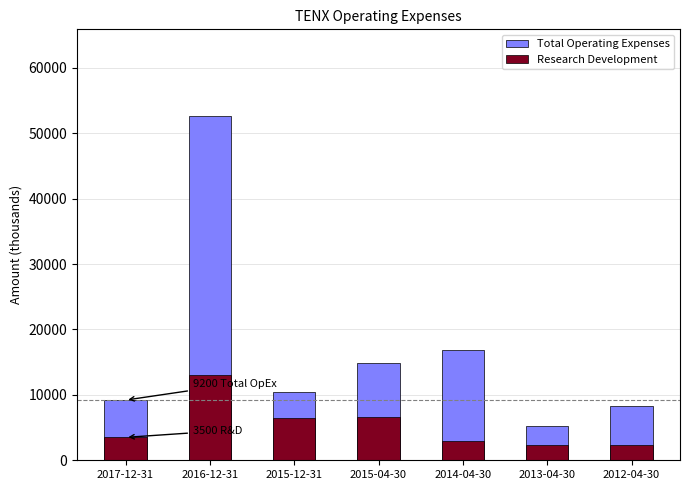

Reading left to right, transcribe all the data shown in this chart.

Total Operating Expenses: 2017-12-31=9200	2016-12-31=52700	2015-12-31=10400	2015-04-30=14900	2014-04-30=16900	2013-04-30=5300	2012-04-30=8300
Research Development: 2017-12-31=3500	2016-12-31=13100	2015-12-31=6500	2015-04-30=6600	2014-04-30=3000	2013-04-30=2400	2012-04-30=2400